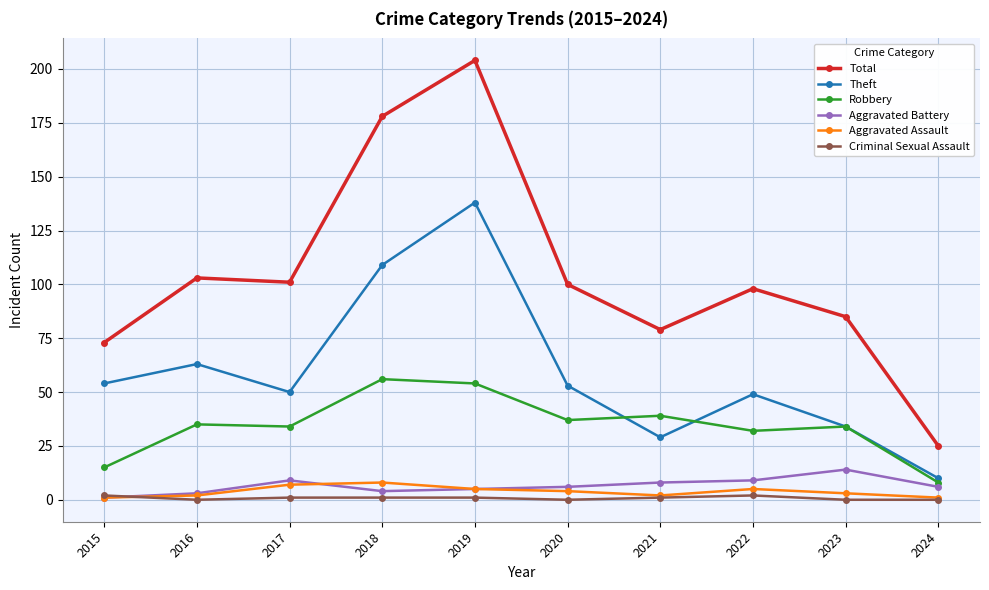

True or false: Aggravated Assault has a value of 1 at 2024.

True